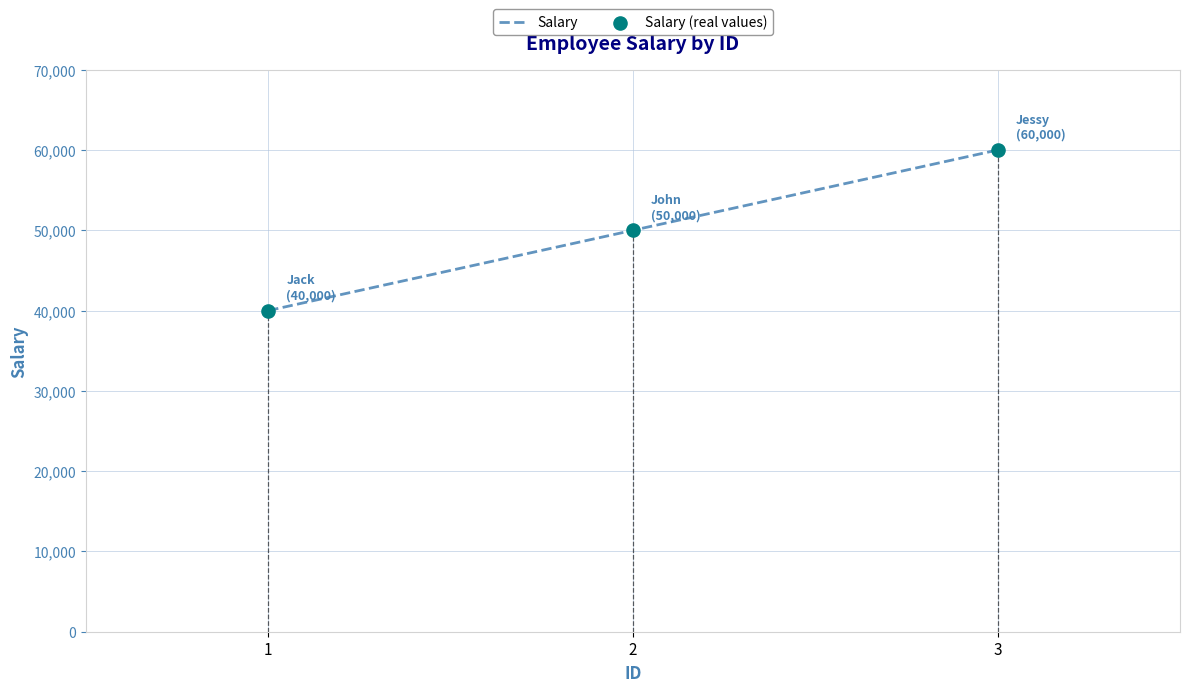

What are all the series names shown in the legend?

Salary, Salary (real values)